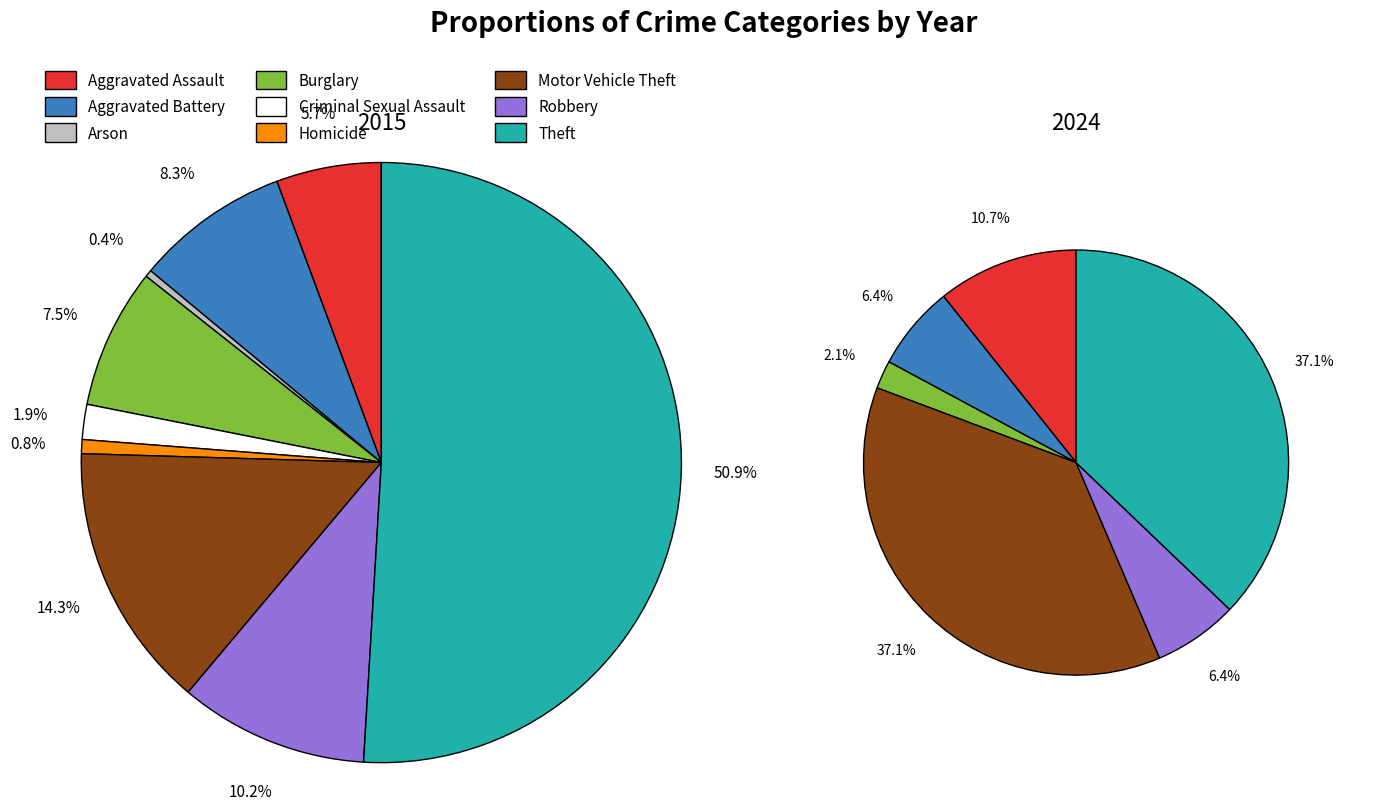

How many slices are in this pie chart?

9